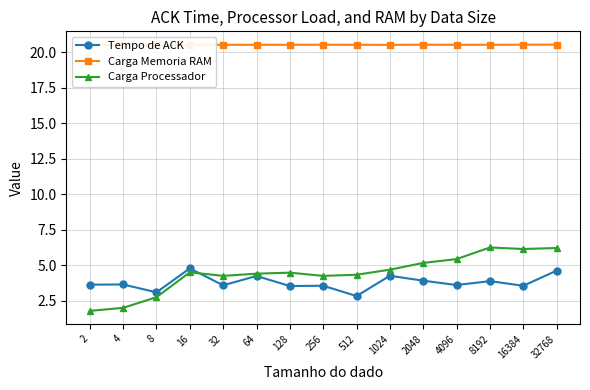

How many lines are shown in the chart?

3